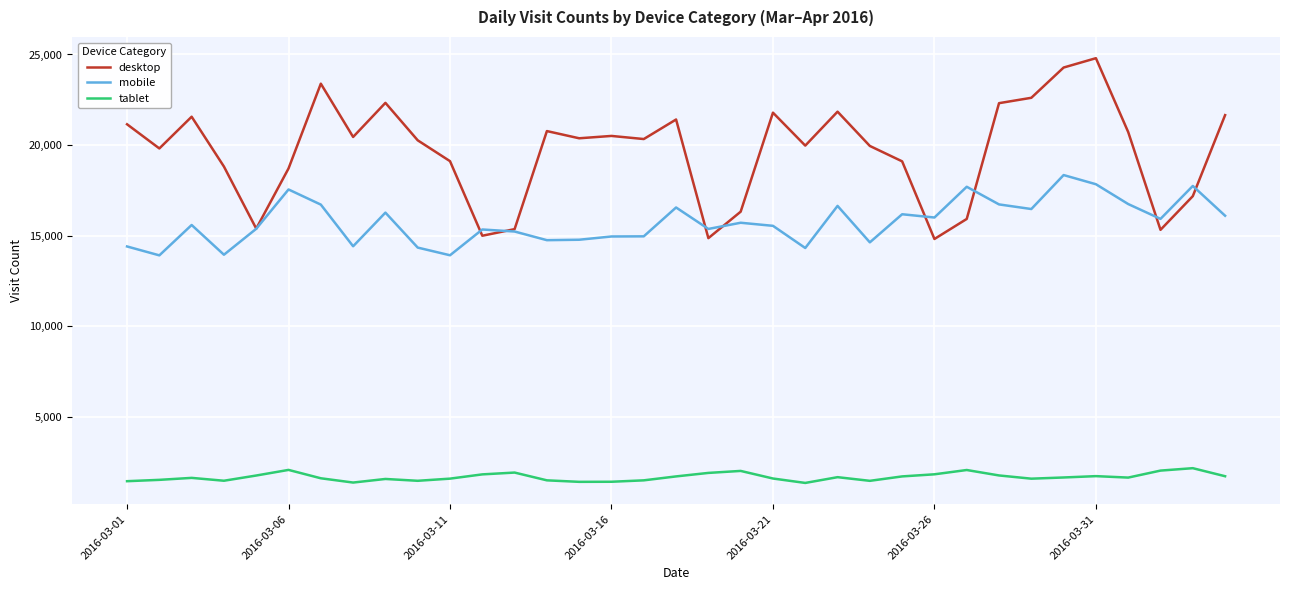

Which series has the largest total across all categories?

desktop